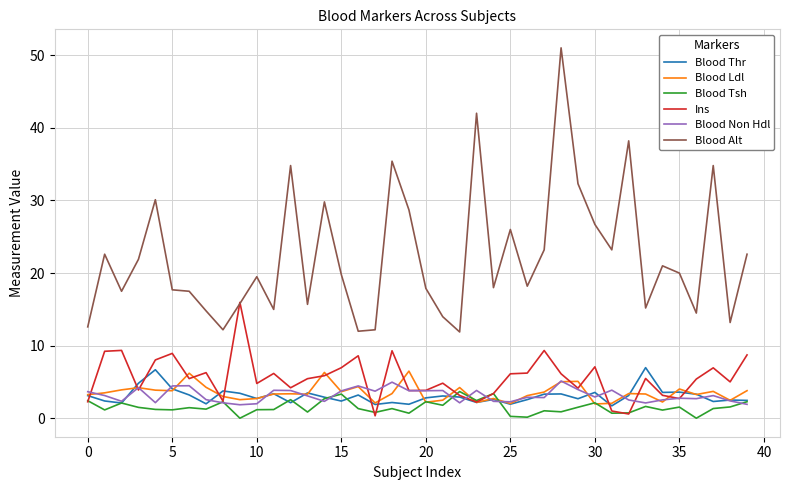

True or false: Blood Tsh has more than 1 points higher than both neighbors.

True